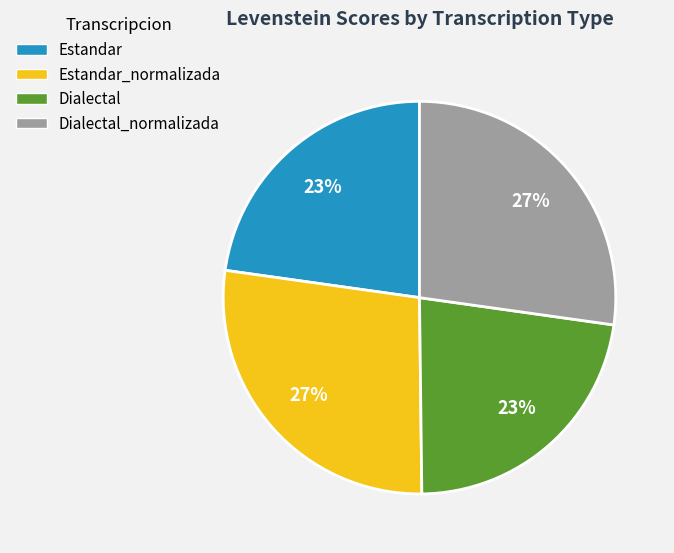

To the nearest percent, what is the average slice percentage?

25%